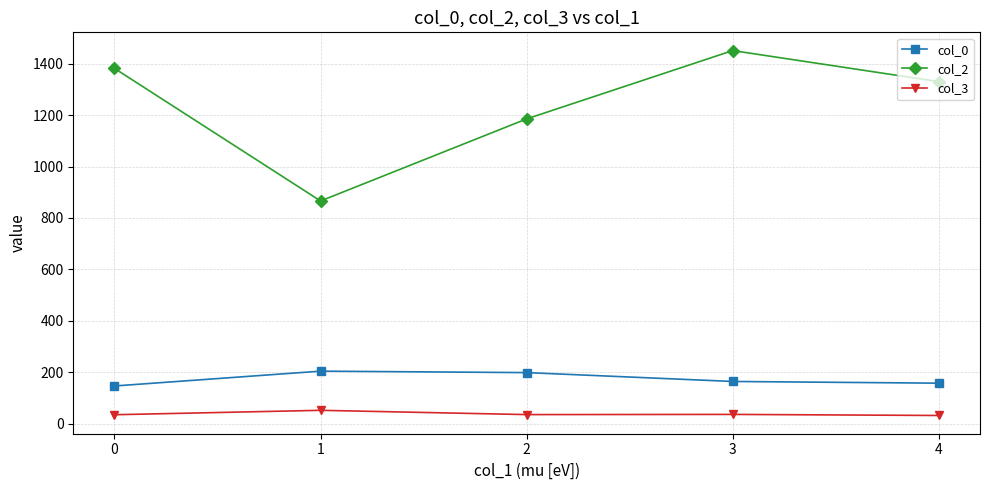

True or false: col_0 has more than 2 points higher than both neighbors.

False